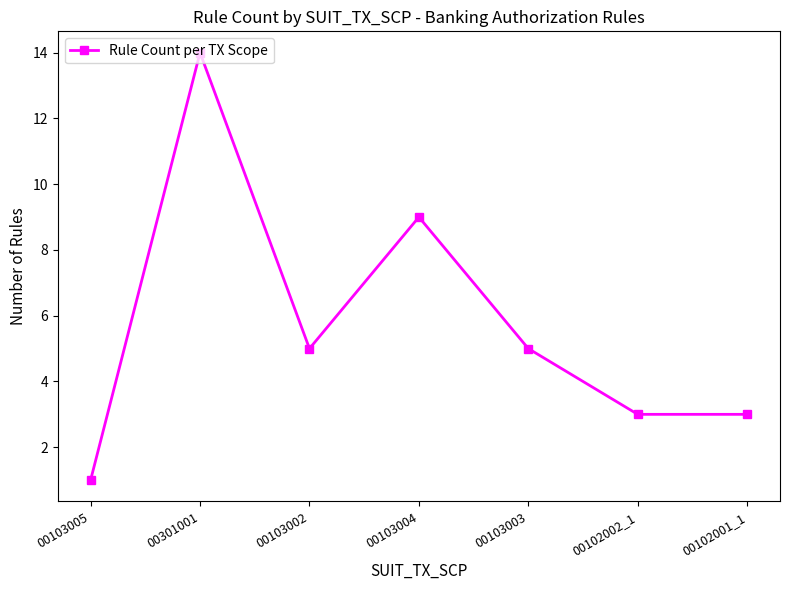

What is the minimum value shown in the chart?

1